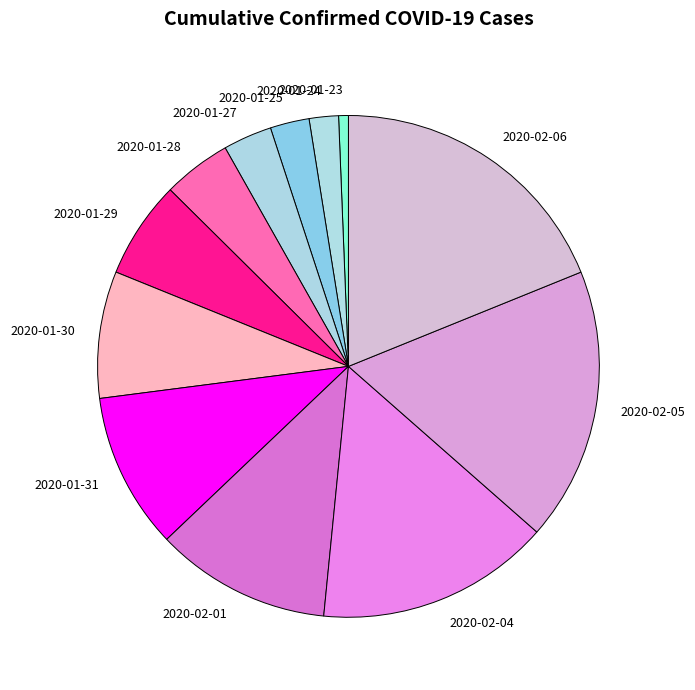

What is the largest slice in the pie chart?

2020-02-06